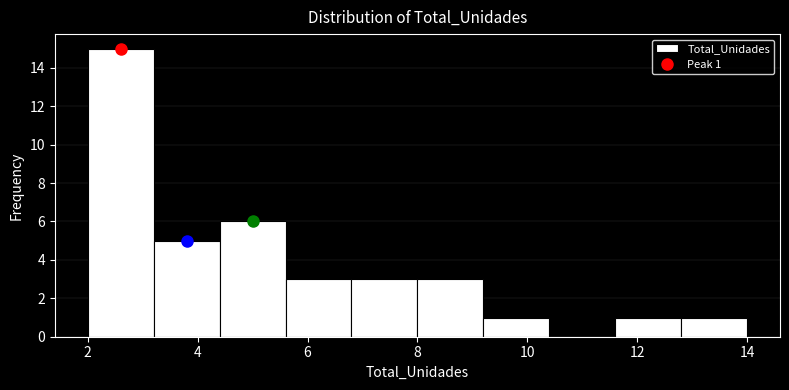

Which range on the x-axis has the tallest bar?

2.0 to 3.2